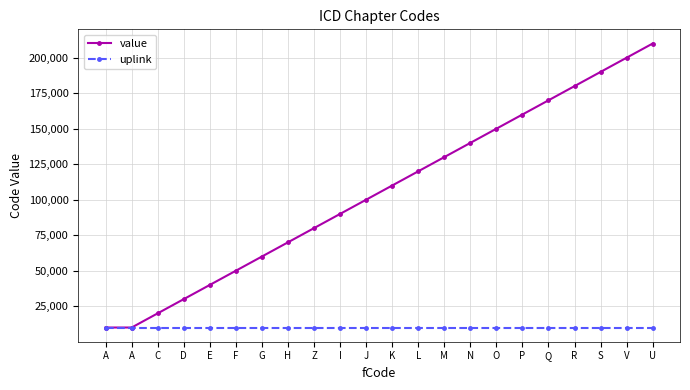

What is the difference between the second highest and second lowest values in the value series?

189999